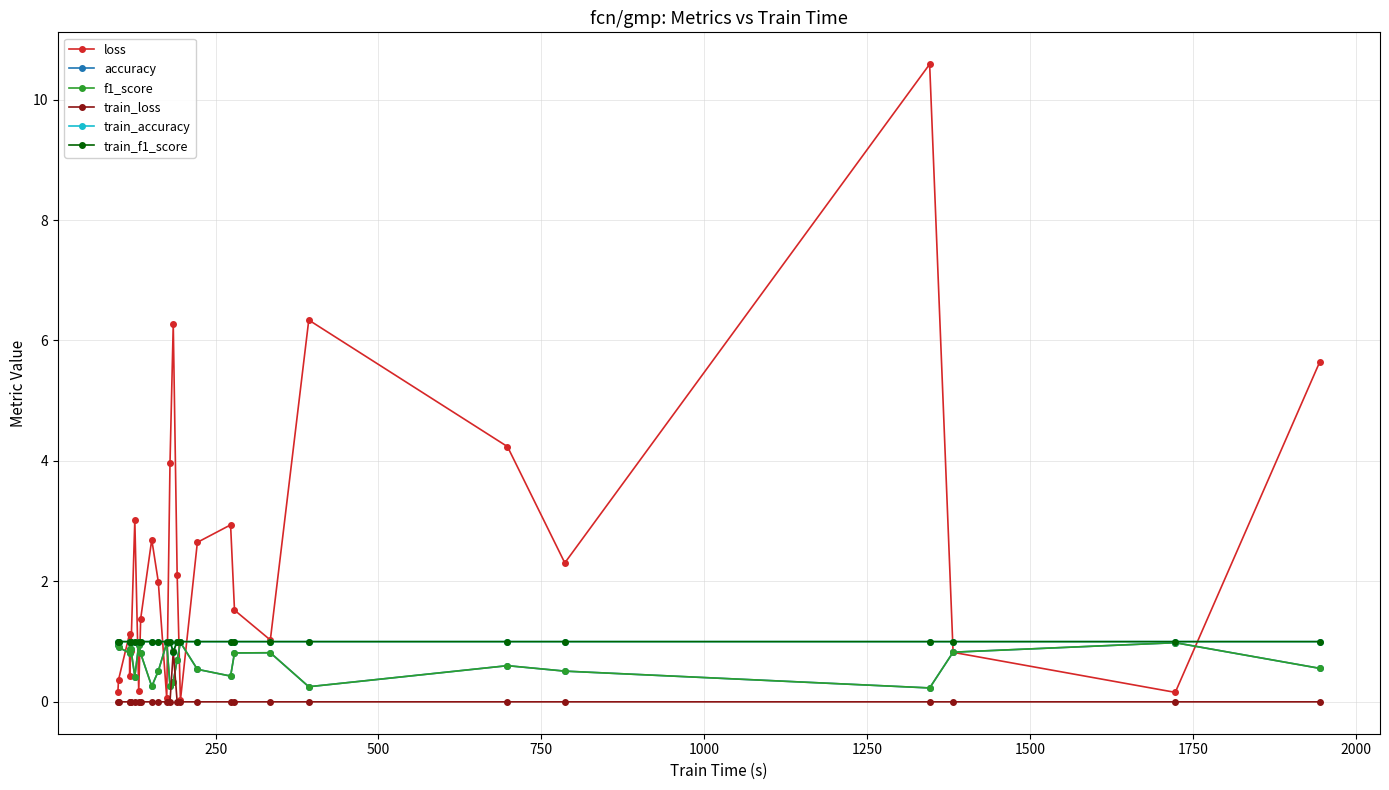

What is the total value across all series at 1750?

5.0